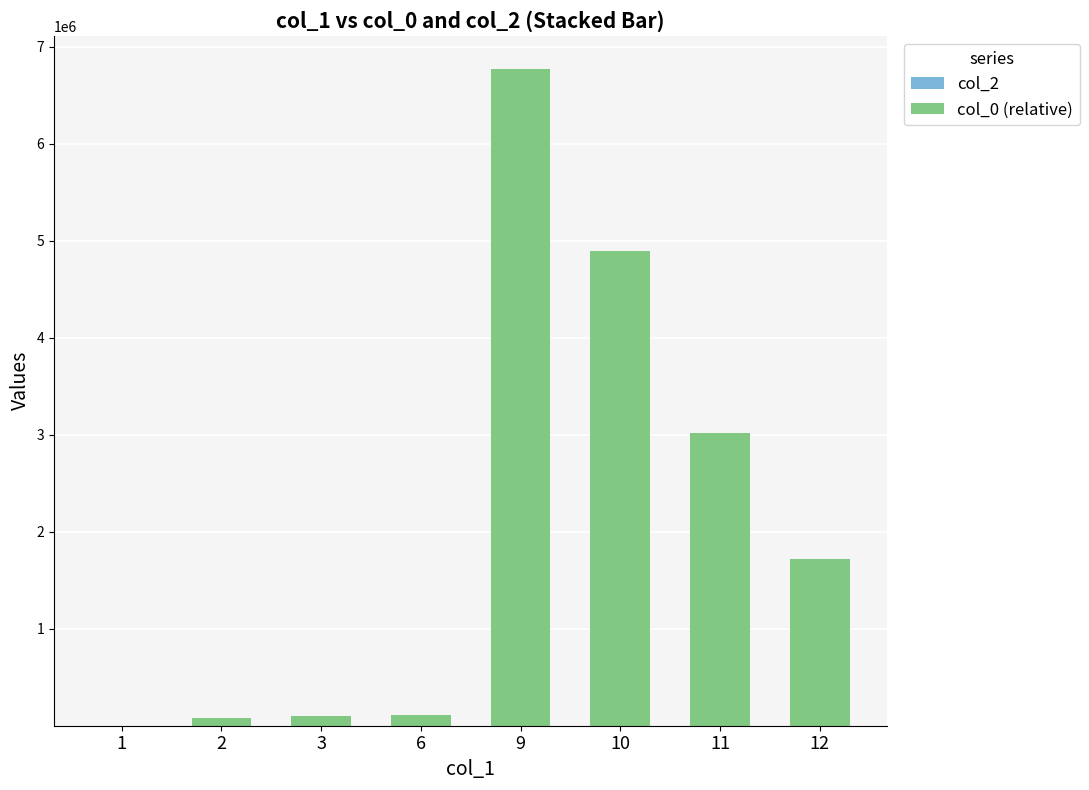

At which category is the sum across all series the highest?

9